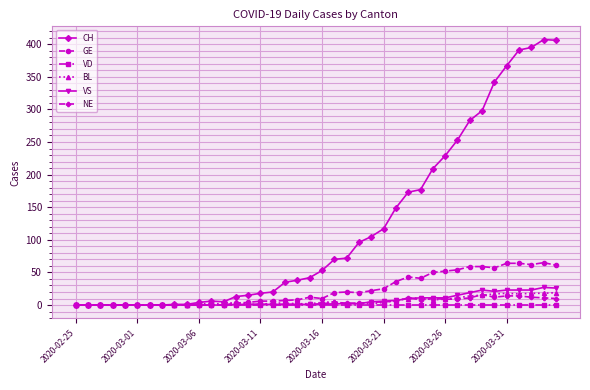

What is the greatest value displayed?

407